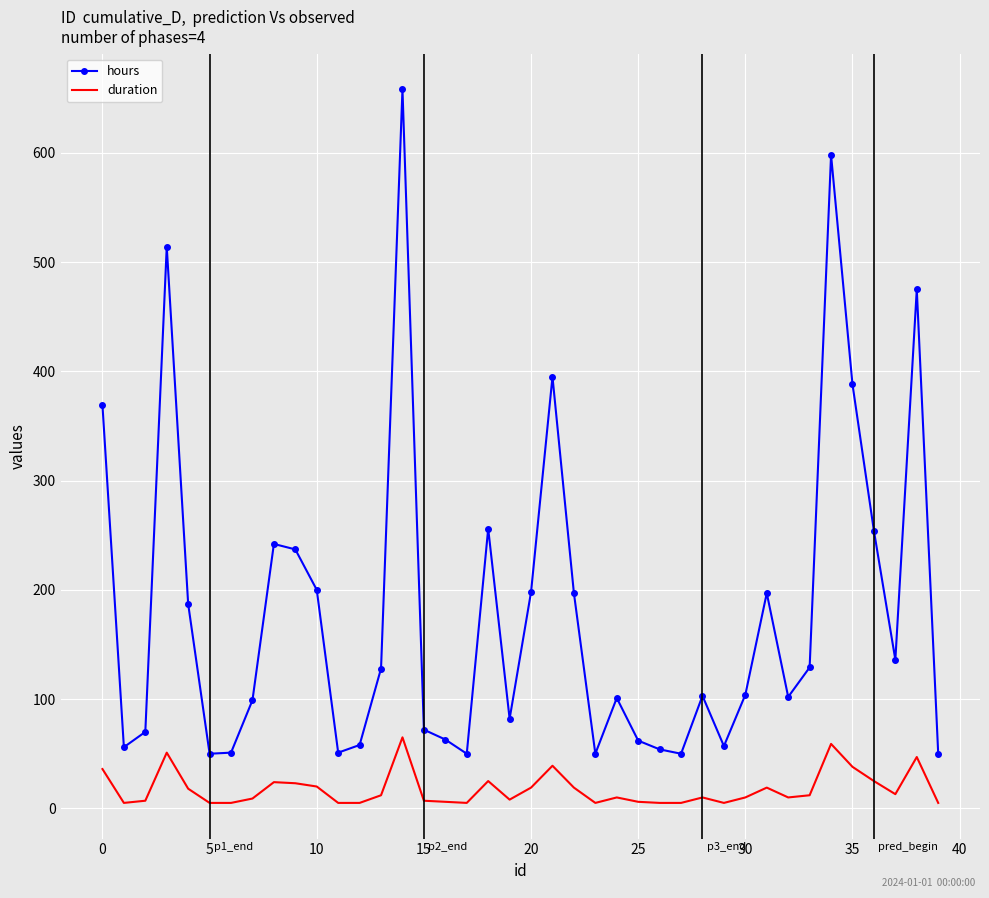

In duration, how many points are higher than both neighbors (excluding endpoints)?

10